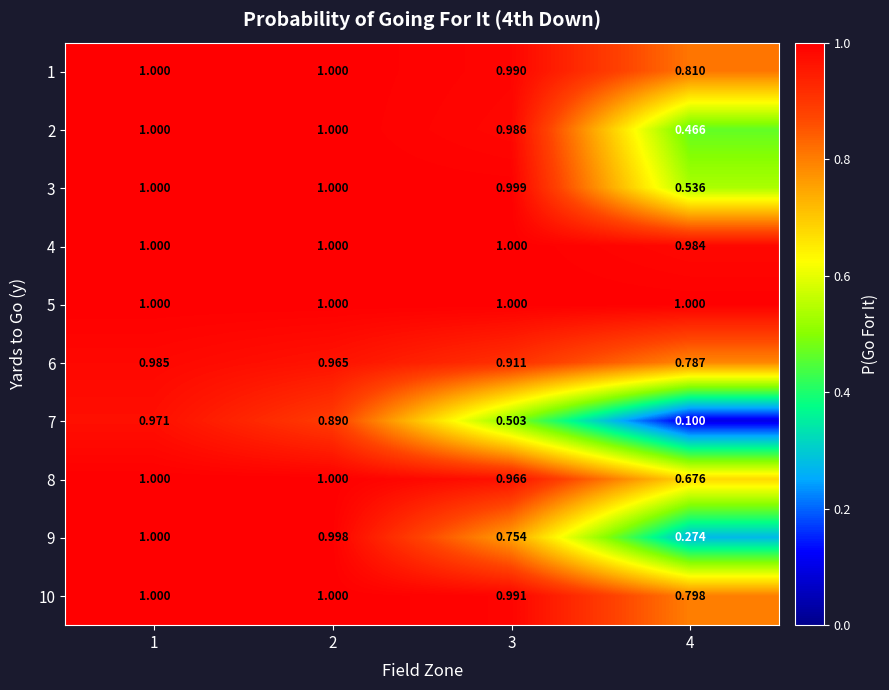

Is the value of 1 at 4 greater than the value of 4 at 3?

No